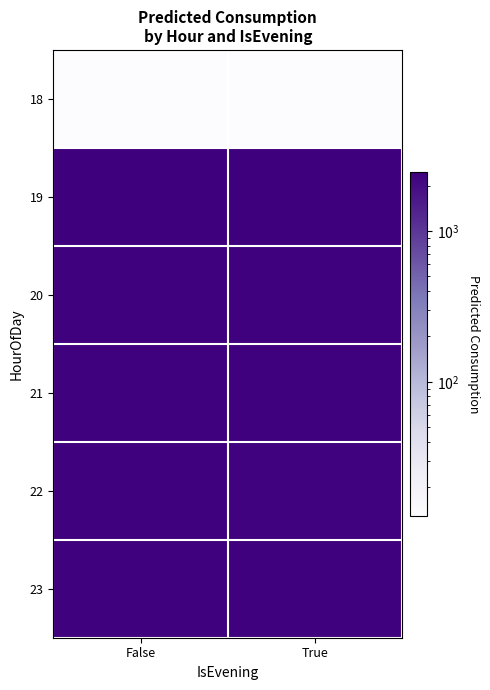

Rank the series by their maximum value, from lowest to highest.

18, 21, 22, 23, 20, 19